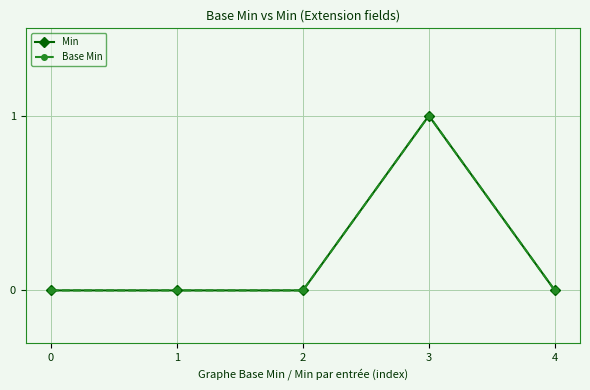

What is the maximum value shown in the chart?

1